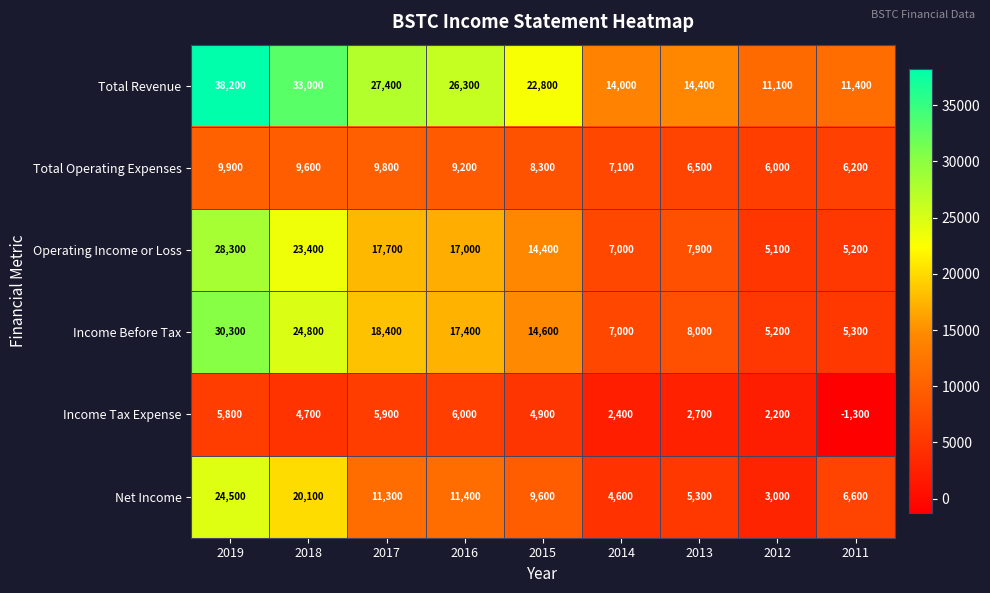

How many series are shown in this chart?

6